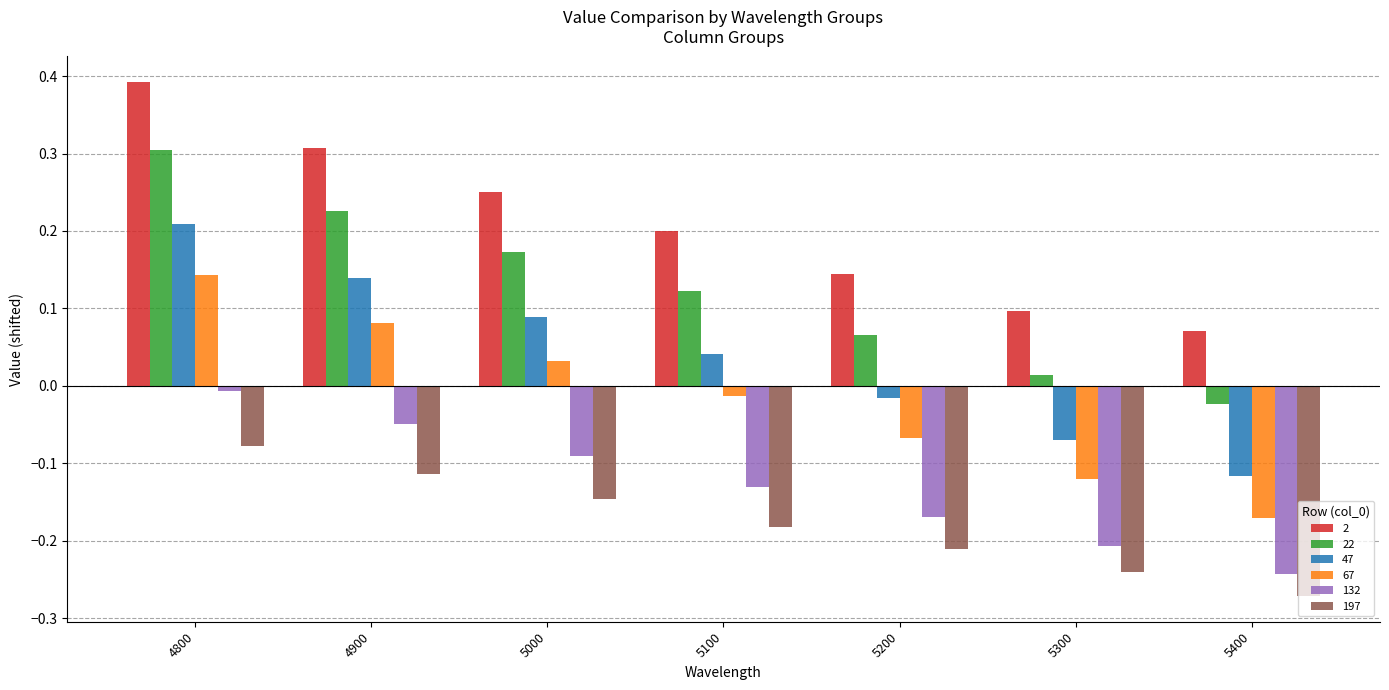

Which series has the largest total across all categories?

2